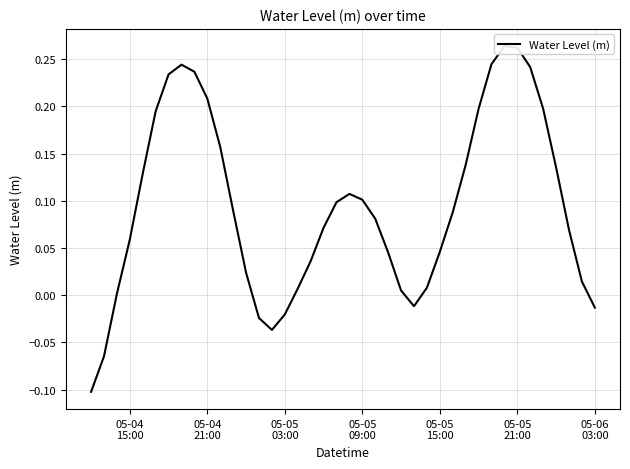

What position from the right is 05-05 03:00?

25